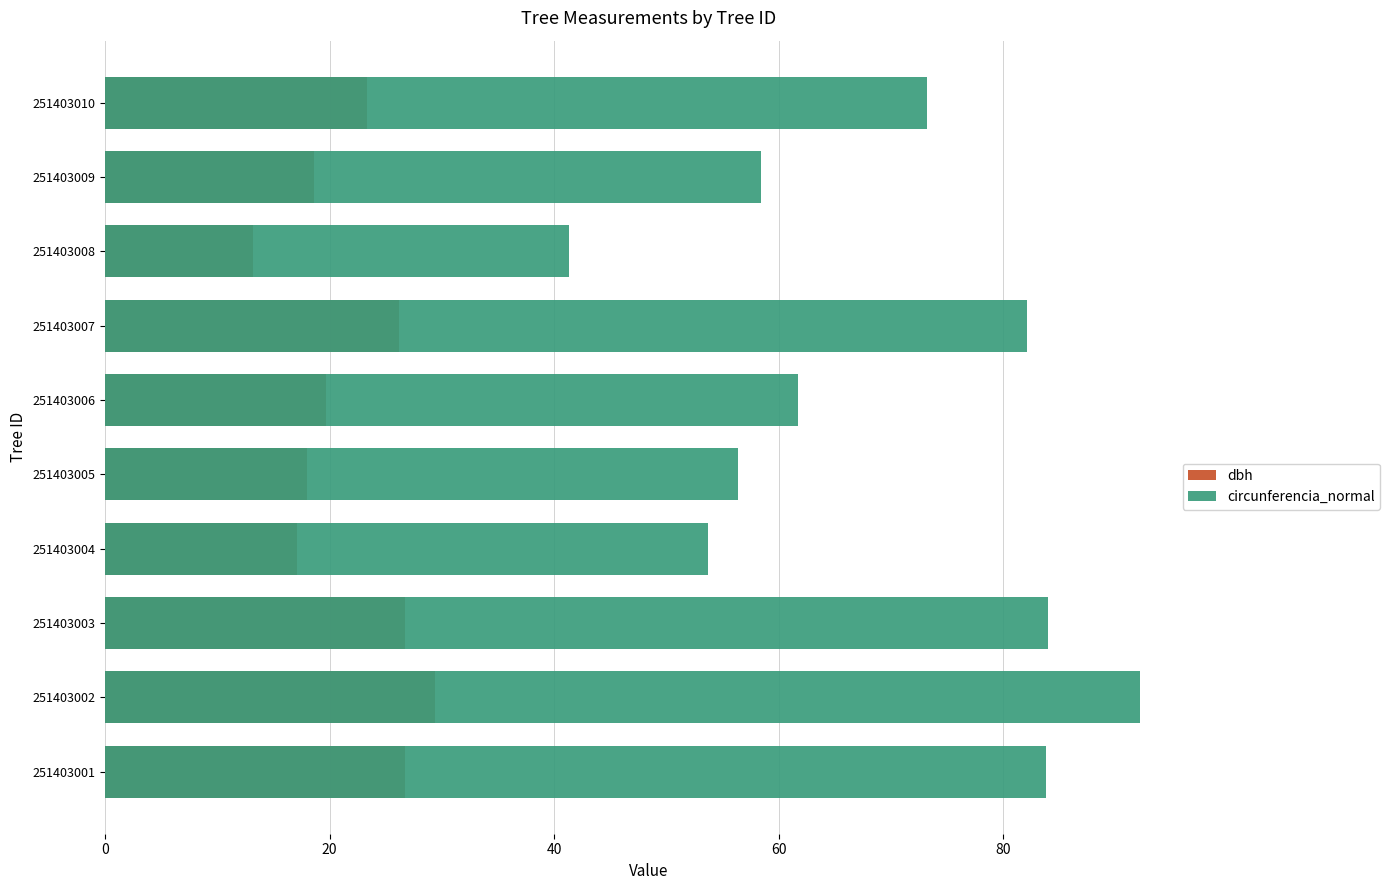

The value of circunferencia_normal at 251403008 is 22.0. True or false?

False